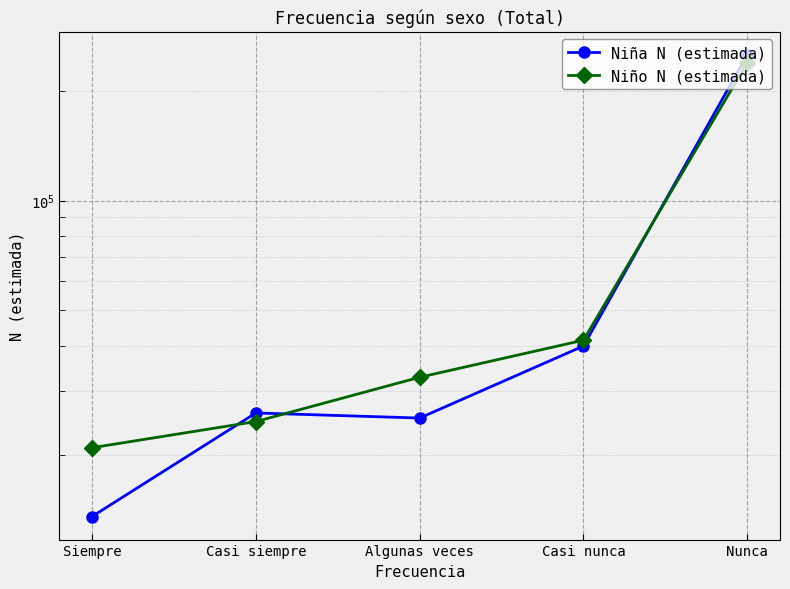

What is the spread (max minus min) of values at Casi nunca?

1490